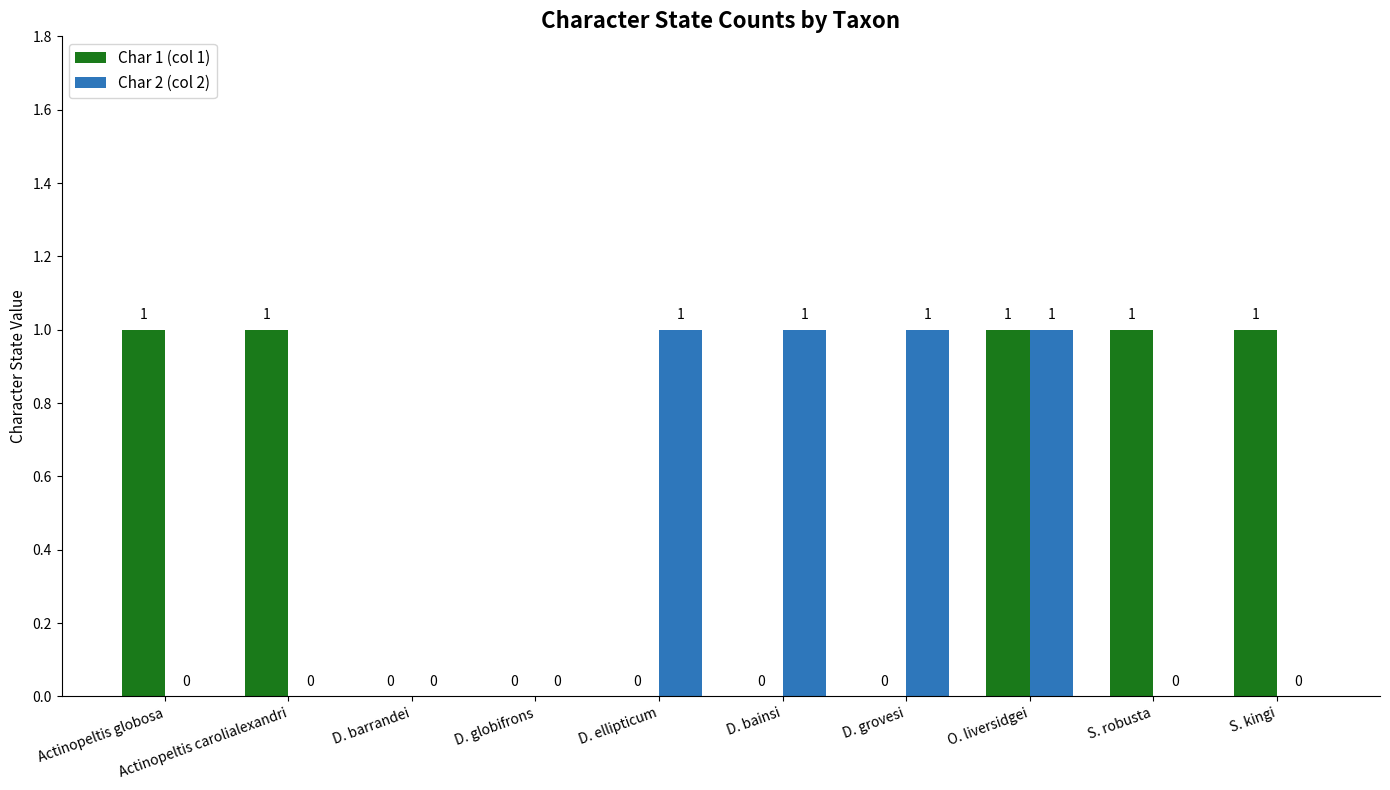

Is it true that Char 2 (col 2) equals 0 at D. globifrons?

True